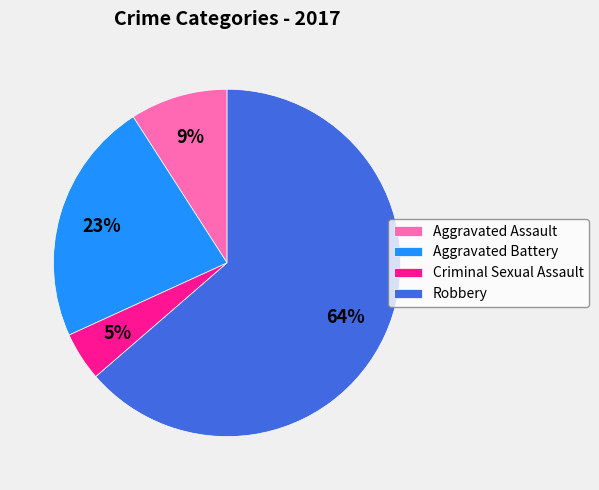

What percentage is the Aggravated Battery slice, to the nearest percent?

23%